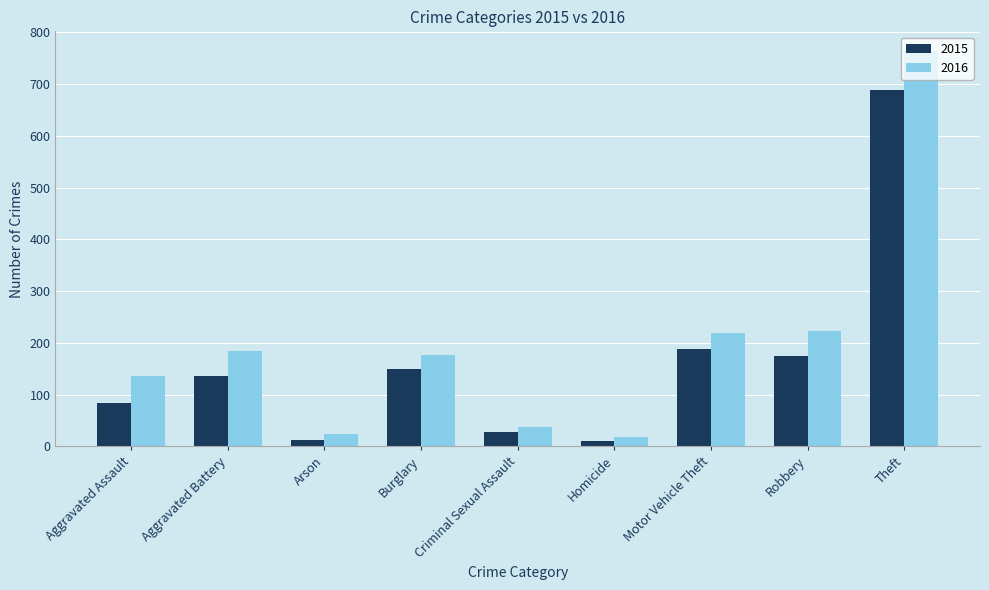

What is the value of the 2016 bar at the 1st from the left?

135